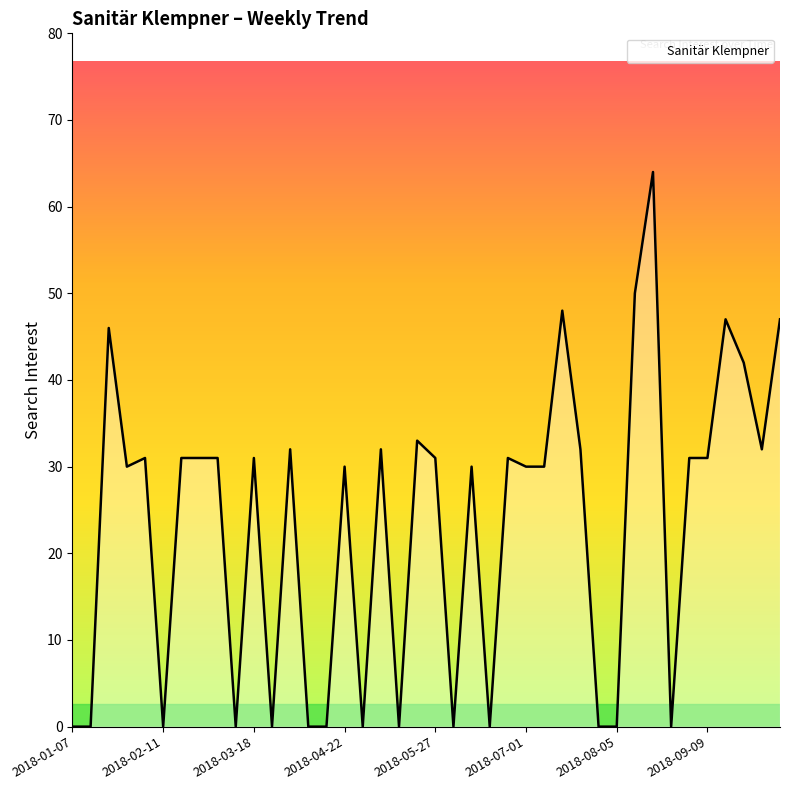

What is the greatest value displayed?

64